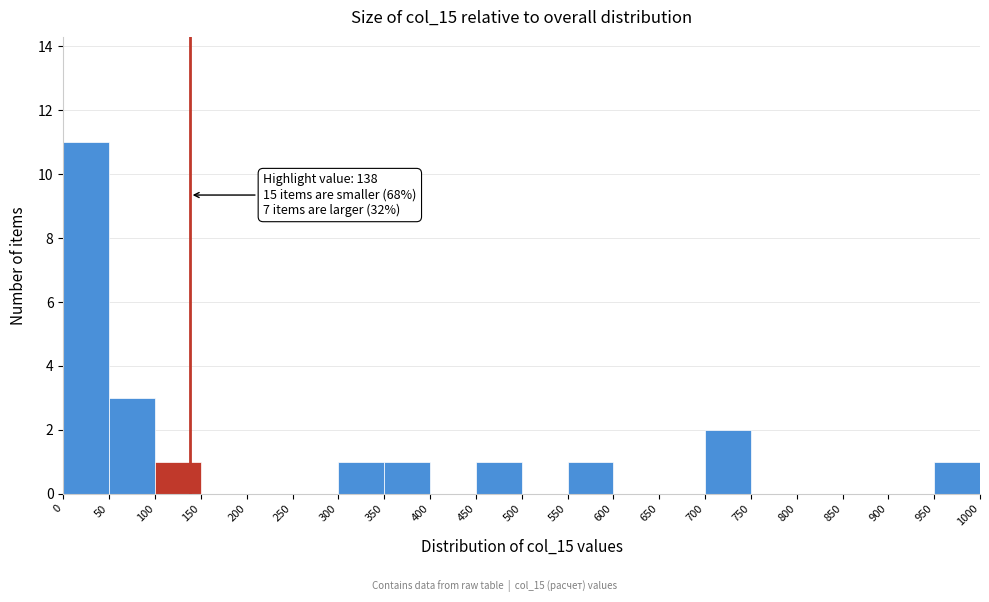

Which range on the x-axis has the tallest bar?

0 to 50